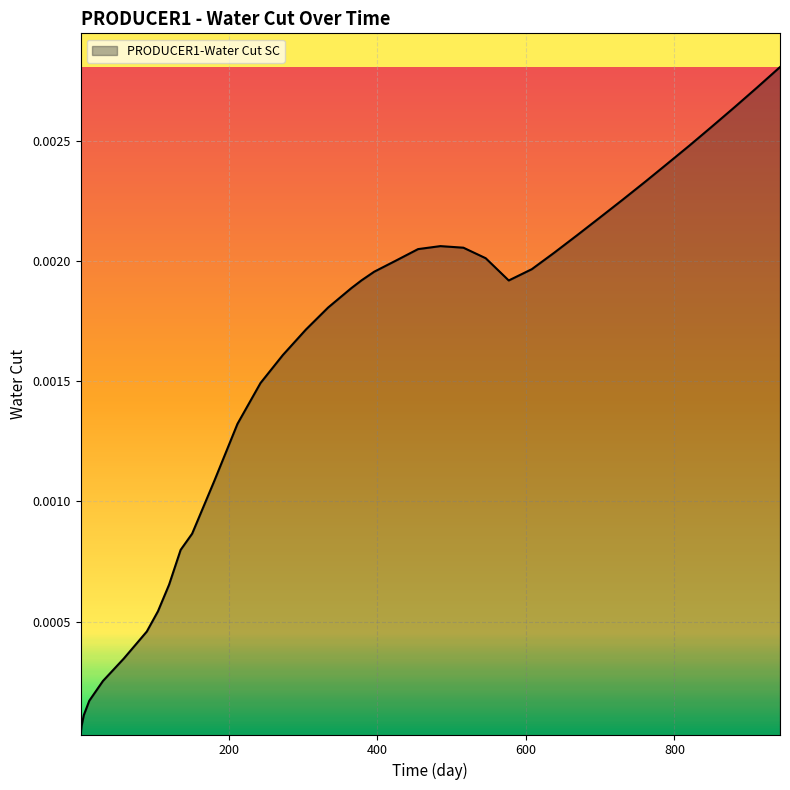

How many lines are shown in the chart?

1